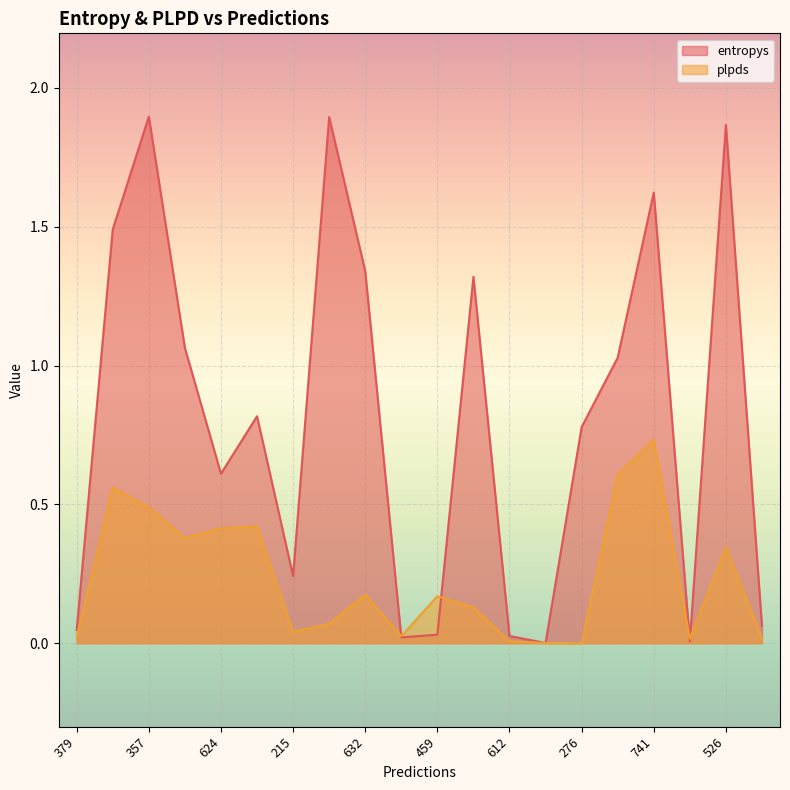

Which series has the widest spread of values?

entropys